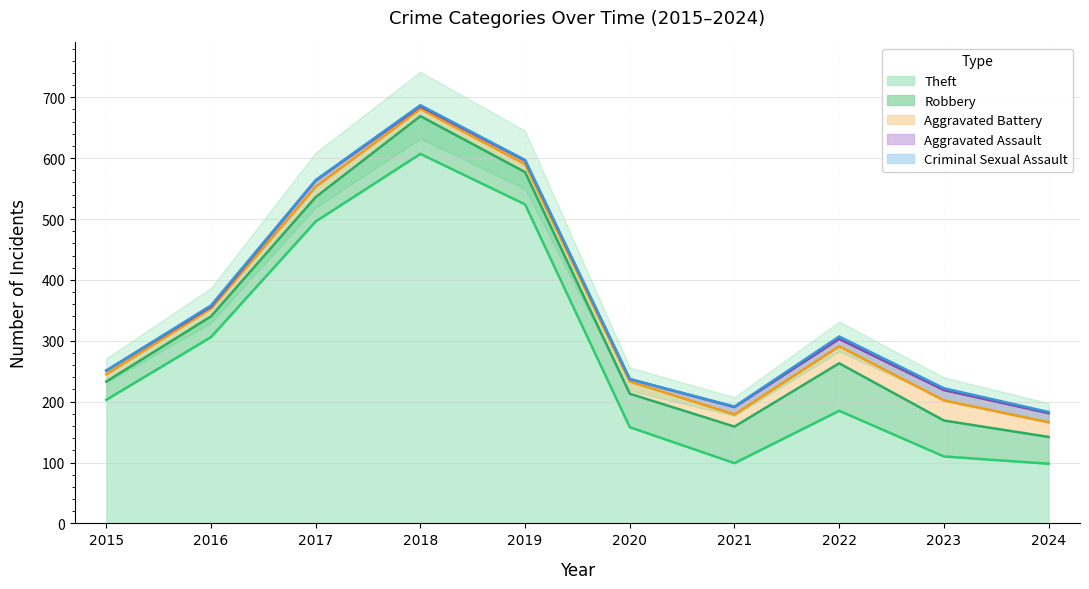

Which series has the widest spread of values?

Theft